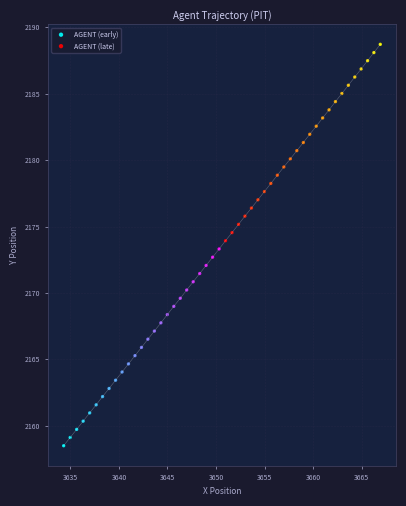

Which series reaches the minimum Y coordinate?

AGENT (early)